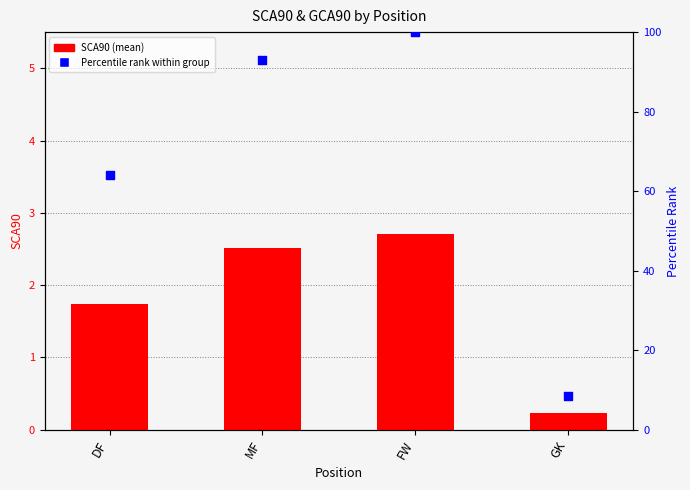

Is the value of Percentile rank within group at GK greater than the value of SCA90 (mean) at MF?

Yes